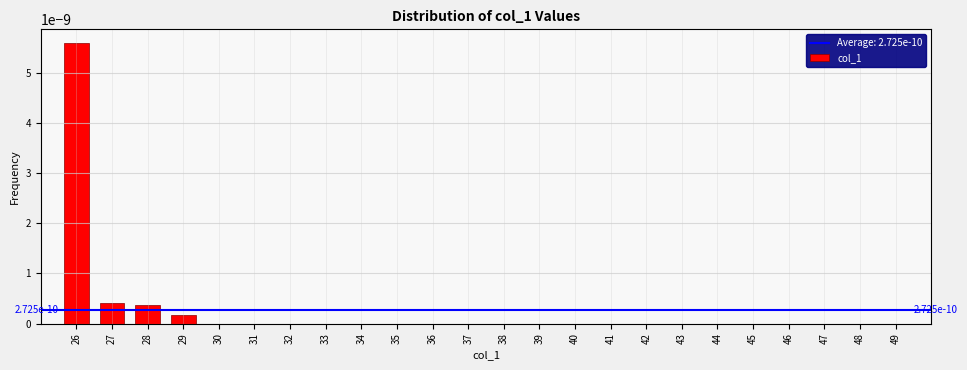

At which category does the chart reach its peak across all series?

26